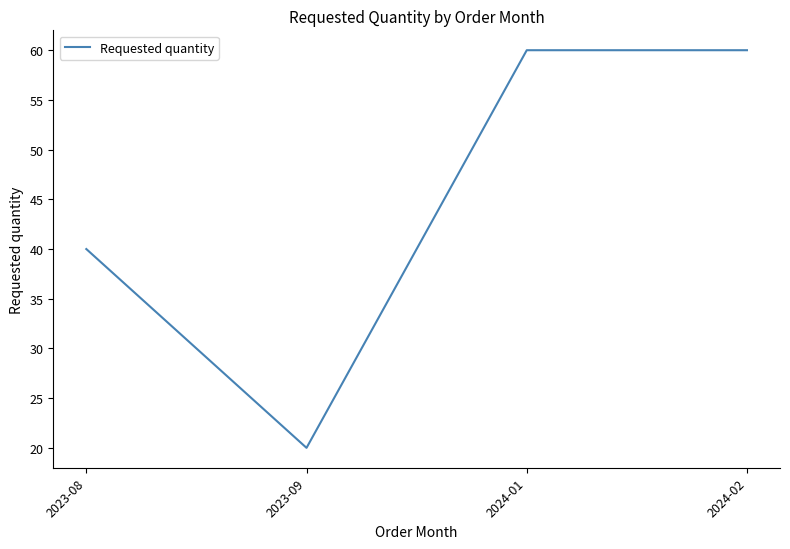

Where is the first local minimum?

2023-09